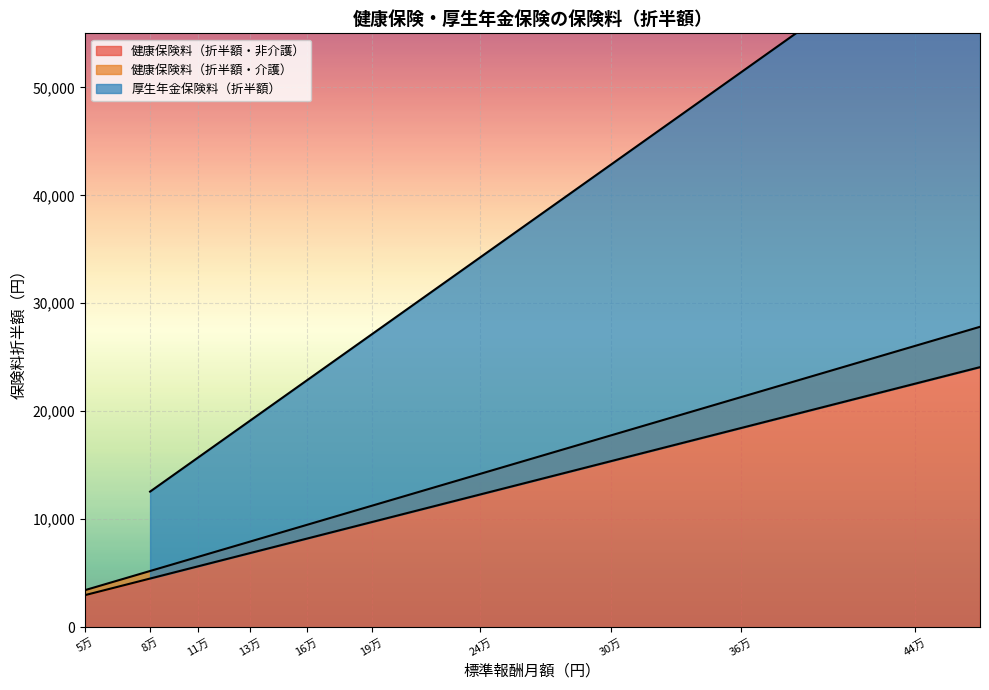

True or false: 健康保険料（折半額・非介護） and 健康保険料（折半額・介護） intersect in this chart.

False